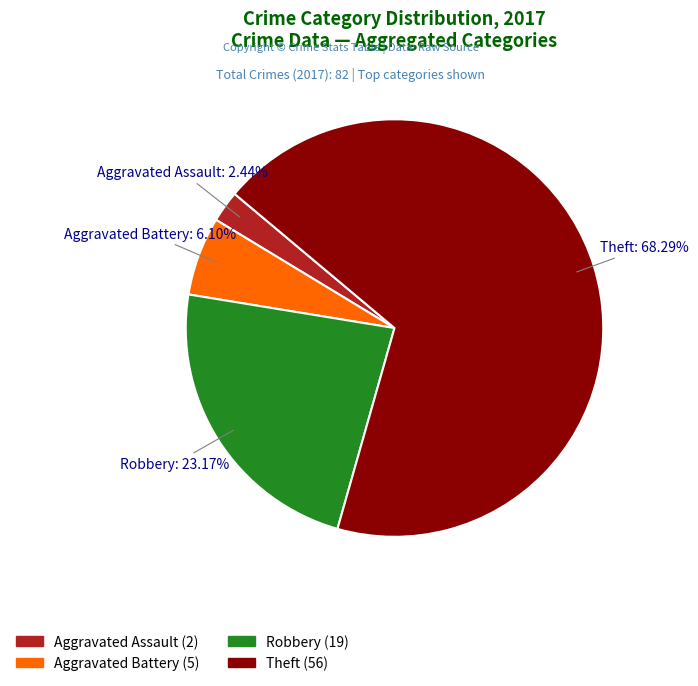

Rank the categories by value from lowest to highest.

Aggravated Assault, Aggravated Battery, Robbery, Theft